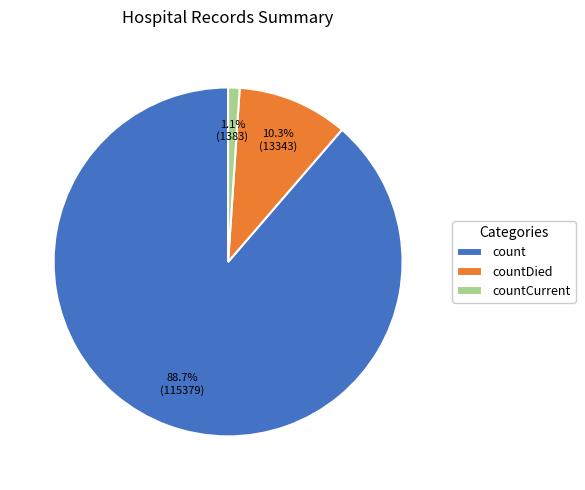

Rank the categories by value from lowest to highest.

countCurrent, countDied, count